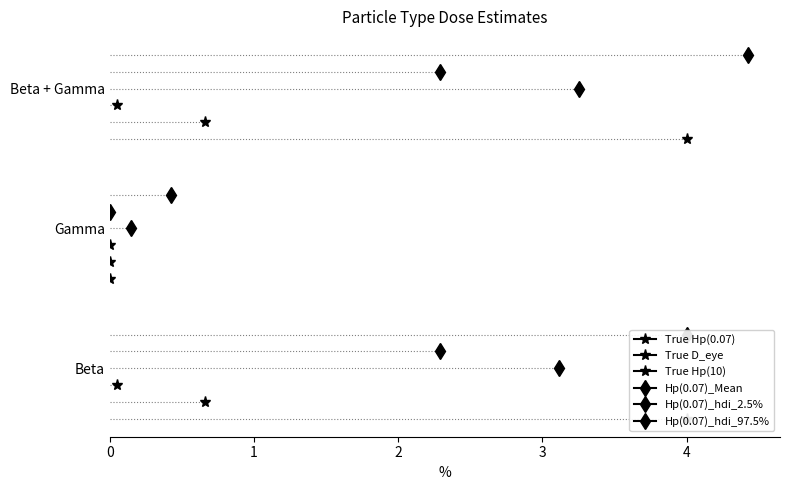

At which label does True D_eye reach its peak?

Beta + Gamma